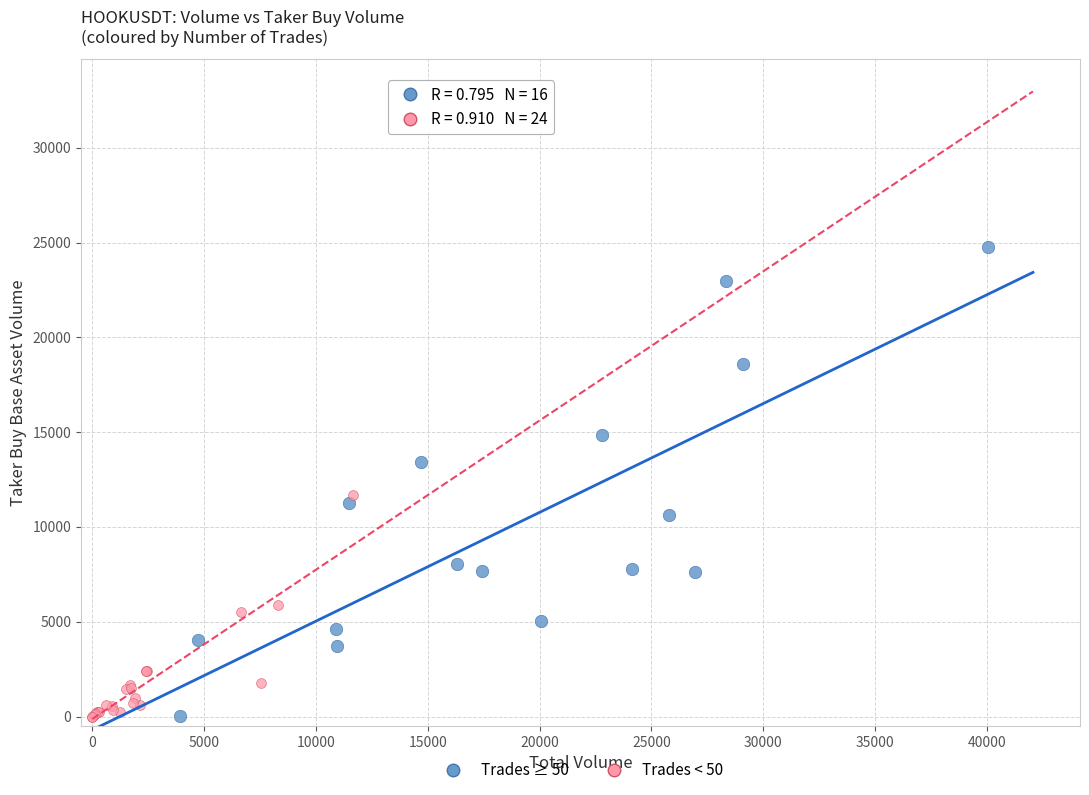

Which series has the widest spread of Y values?

Trades ≥ 50